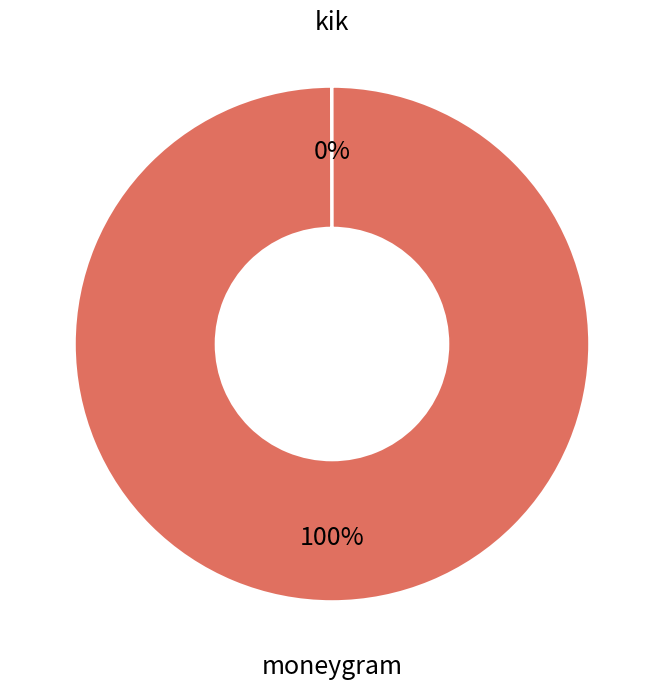

To the nearest percent, what is the average slice percentage?

50%